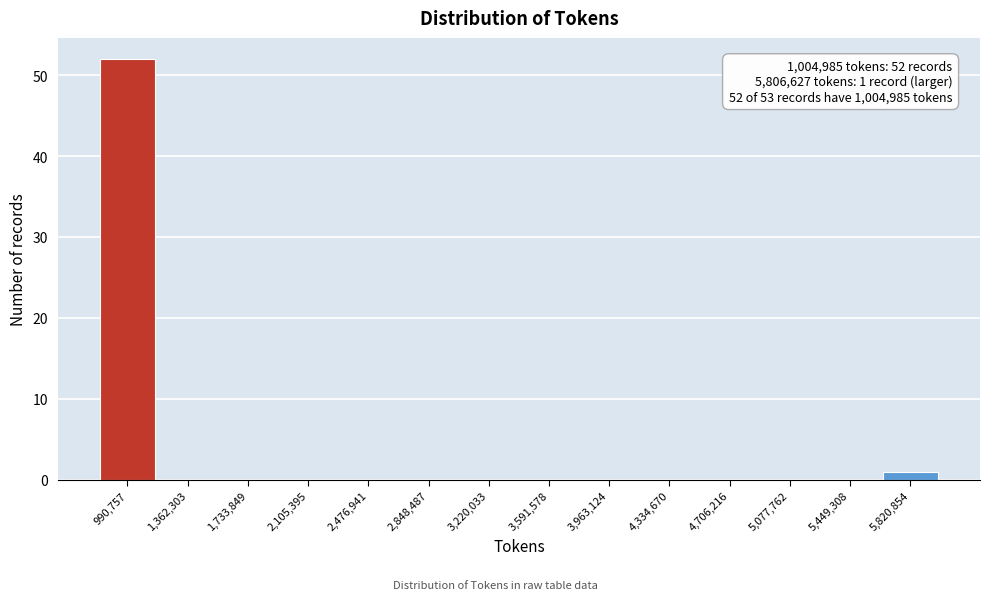

Over which range of the x-axis is the bar tallest?

800000 to 1200000